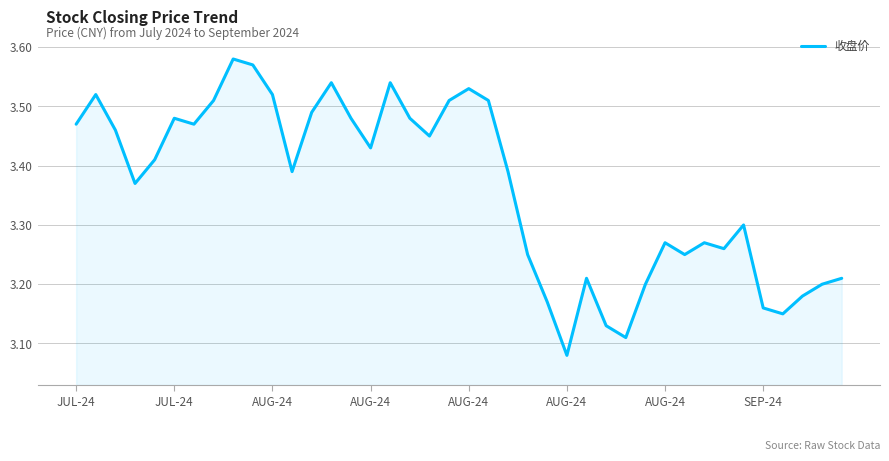

What is the difference between the maximum and minimum values?

0.5